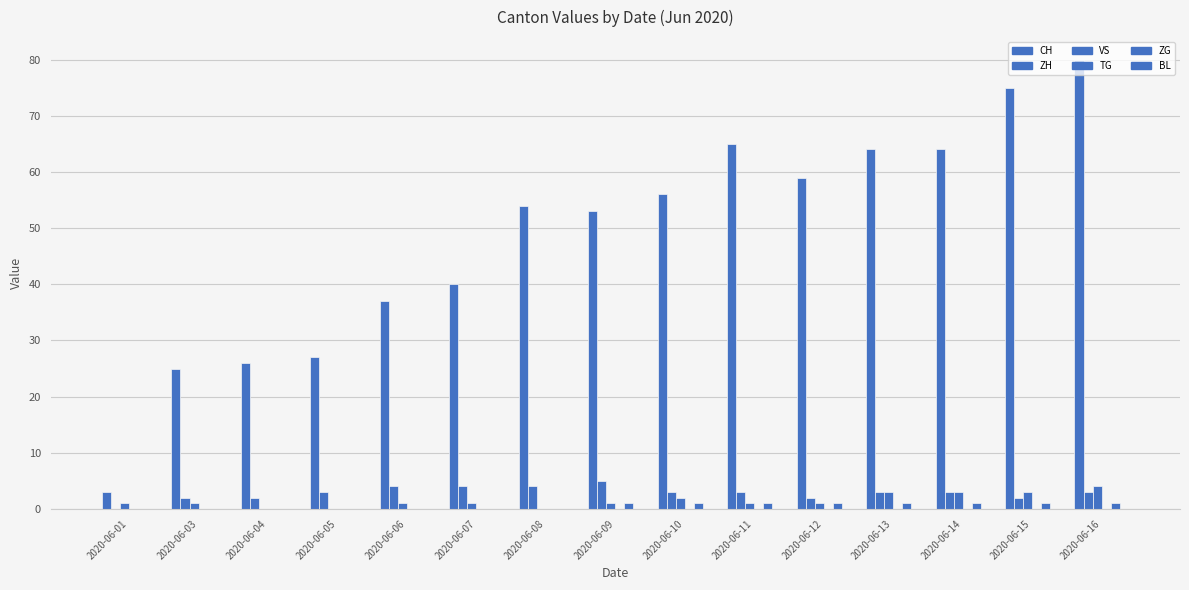

What is the maximum value for ZG?

1